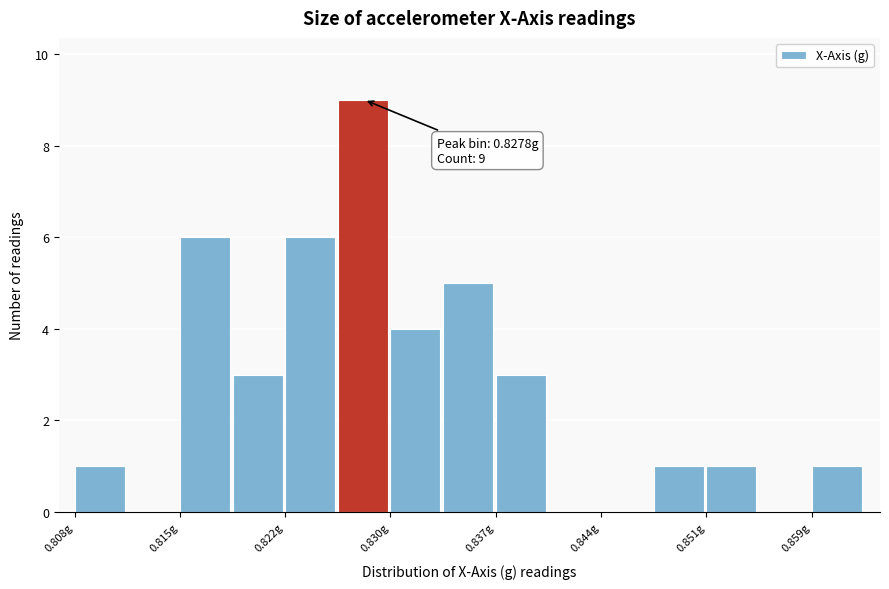

Read against the x-axis, roughly where is the centre of the tallest bar?

0.828